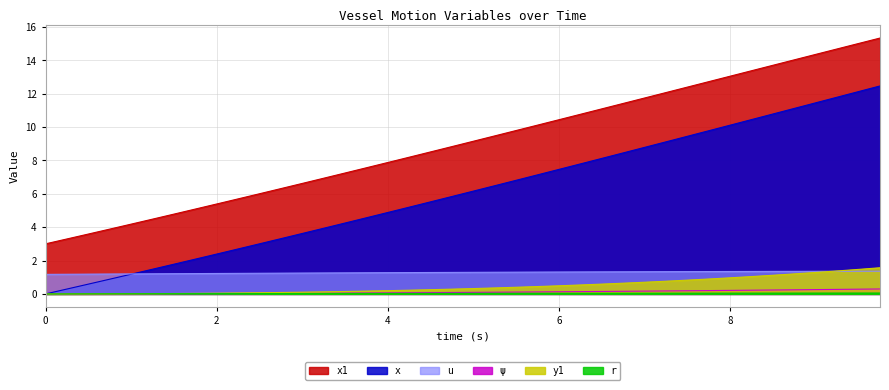

Which series has the widest spread of values?

x